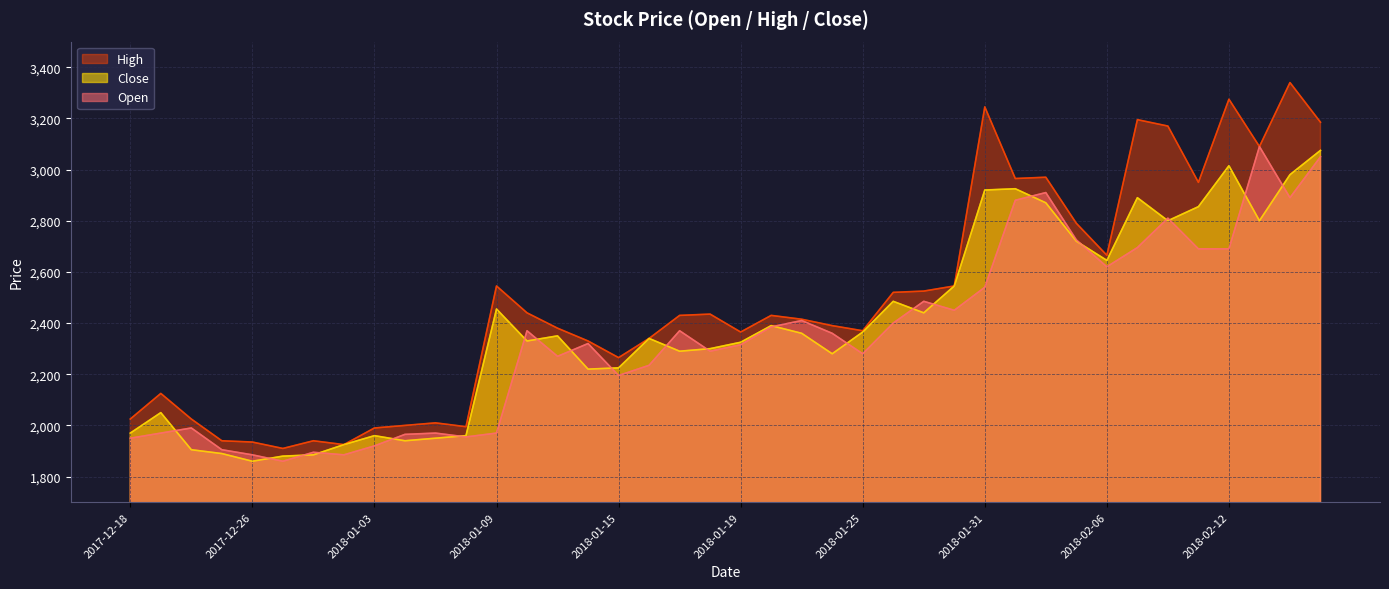

What is the minimum value shown in the chart?

1860